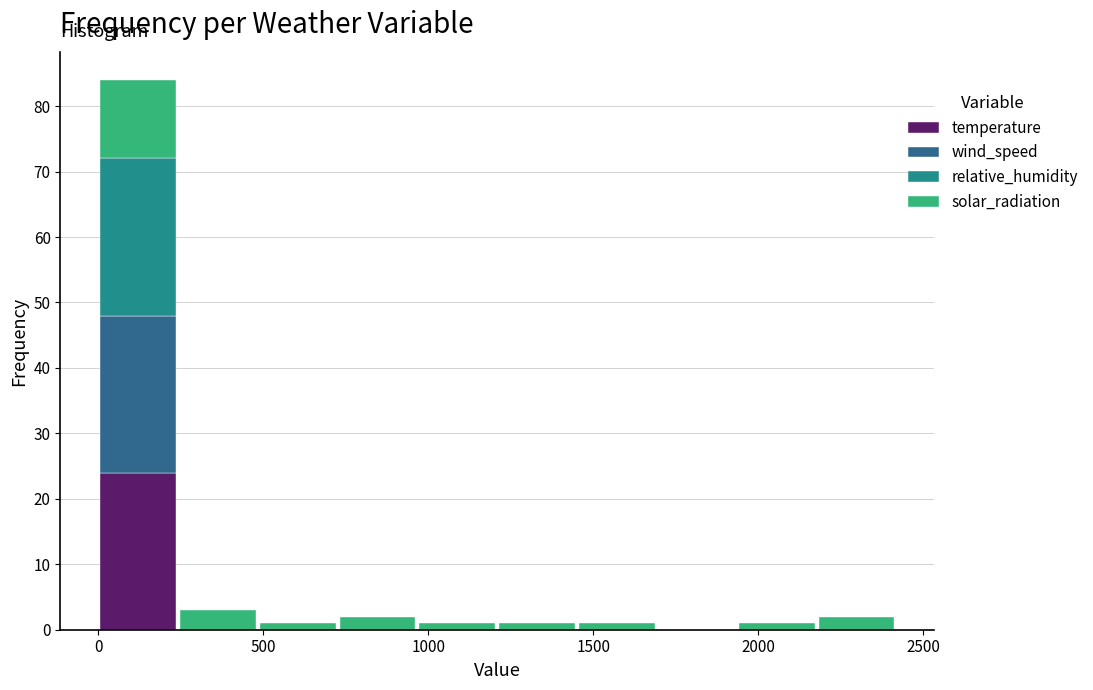

Reading left to right, transcribe this chart: for each stacked bar, give the range it covers on the x-axis and its total height. Neither the bar edges nor the heights are printed on the chart, so give them approximately, as read against the axes.

0 to 250: 84
250 to 500: 3
500 to 750: 1
750 to 950: 2
950 to 1200: 1
1200 to 1450: 1
1450 to 1700: 1
1700 to 1950: 0
1950 to 2200: 1
2200 to 2400: 2